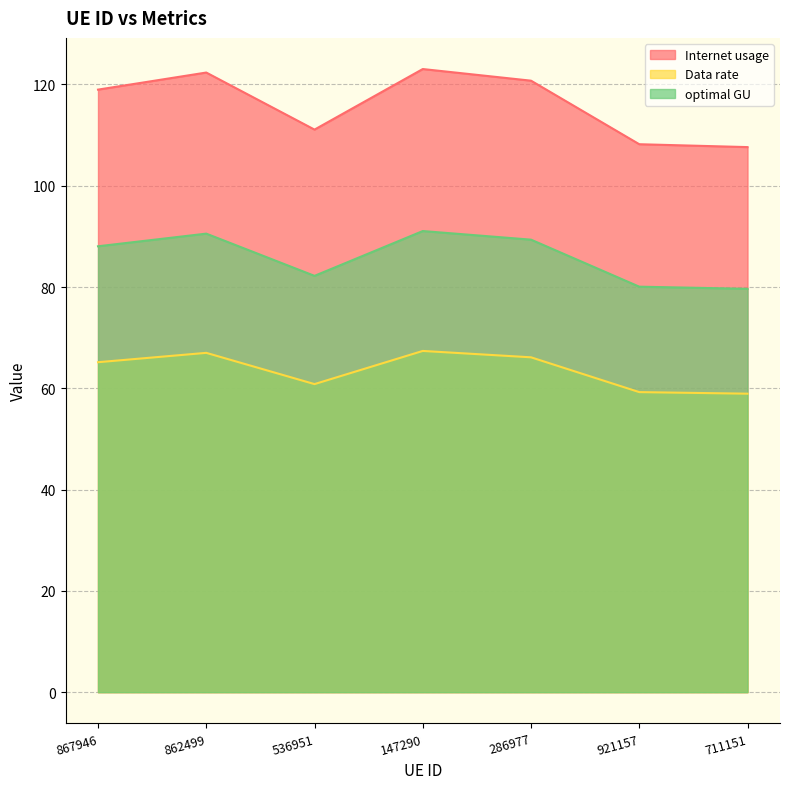

What is the label of the 1st point from the right?

711151